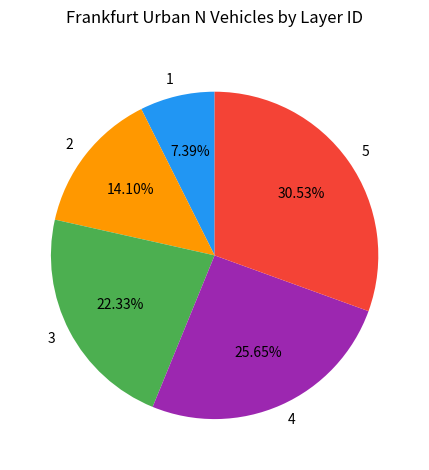

Which has a higher value, 4 or 3?

4